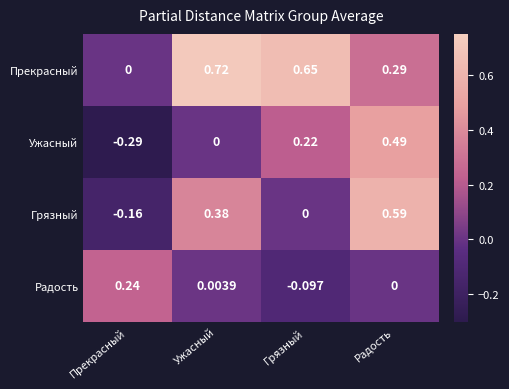

How many values in the Радость series are below 0?

1